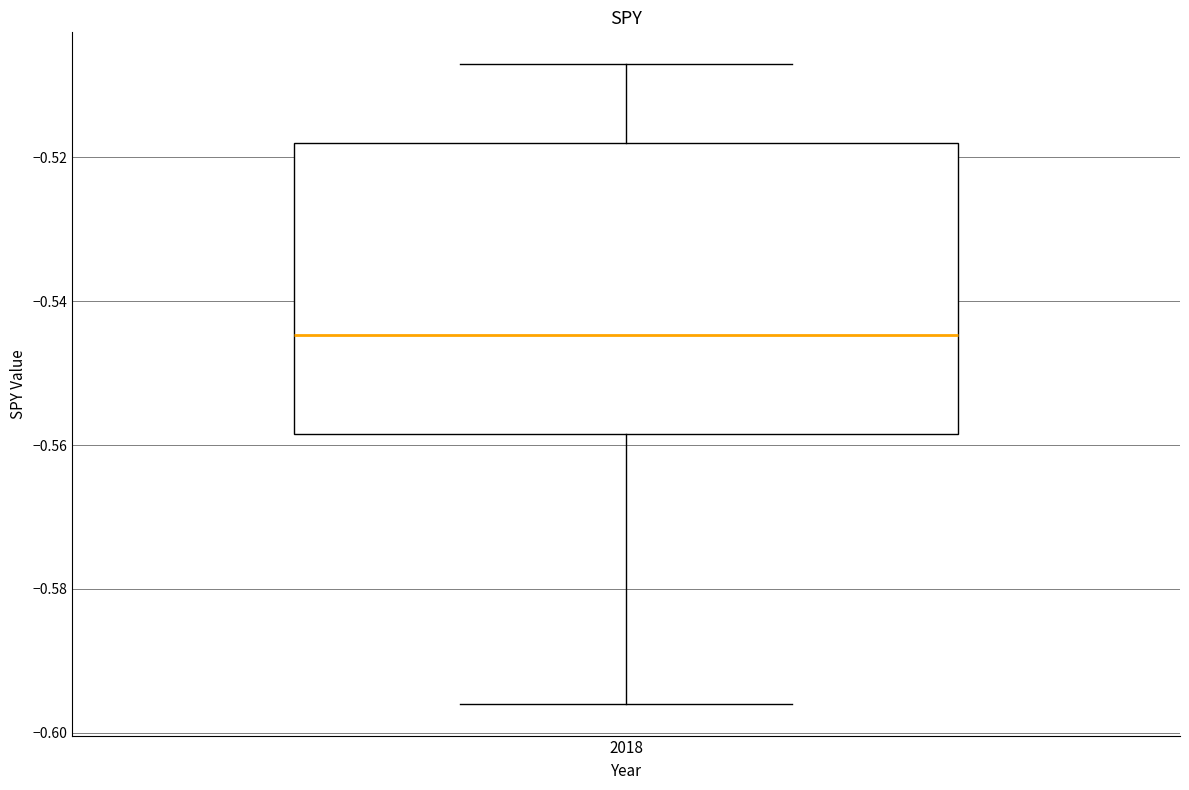

Transcribe this box plot: give where the median line is, the range the box spans, and where the two whiskers end, as read against the y-axis. The values are not printed on the chart, so give them approximately, as read against the axis.

median -0.544, box -0.558 to -0.518, whiskers -0.596 to -0.508